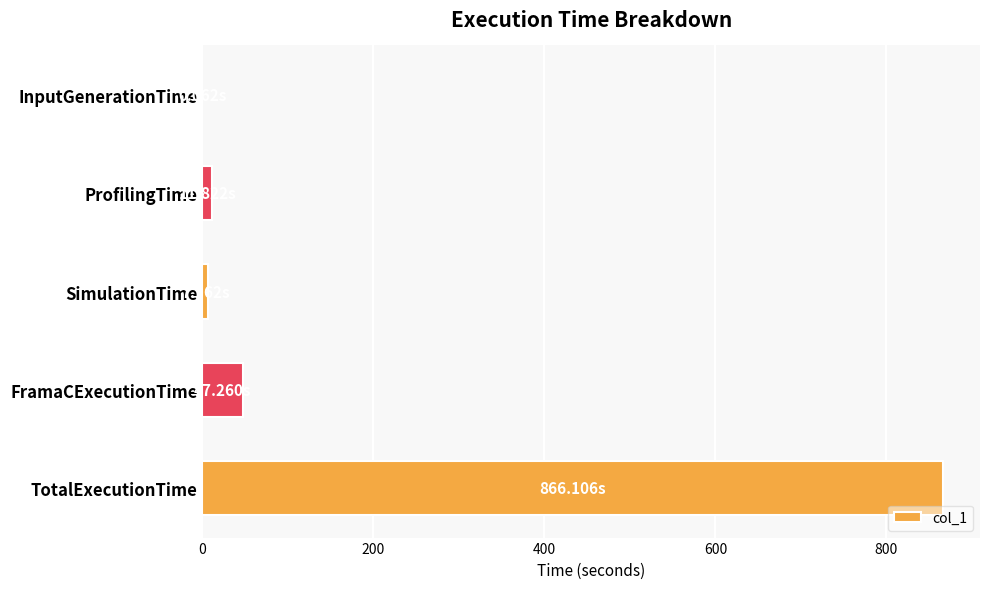

Between TotalExecutionTime and FramaCExecutionTime, which is larger?

TotalExecutionTime